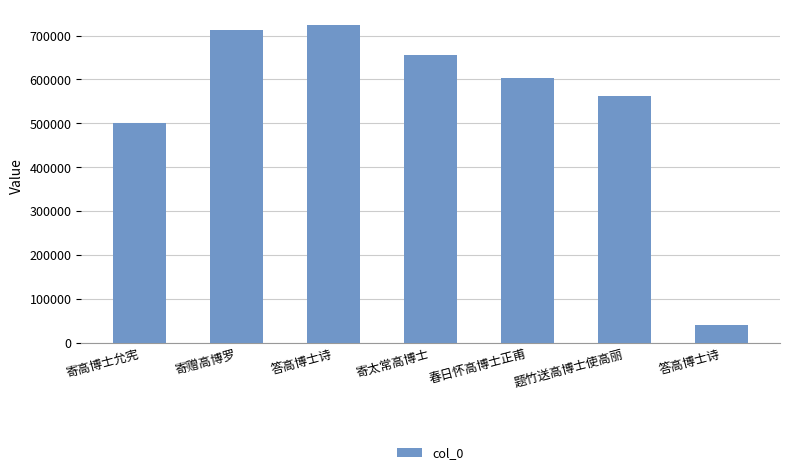

Does the chart contain stacked bars?

No